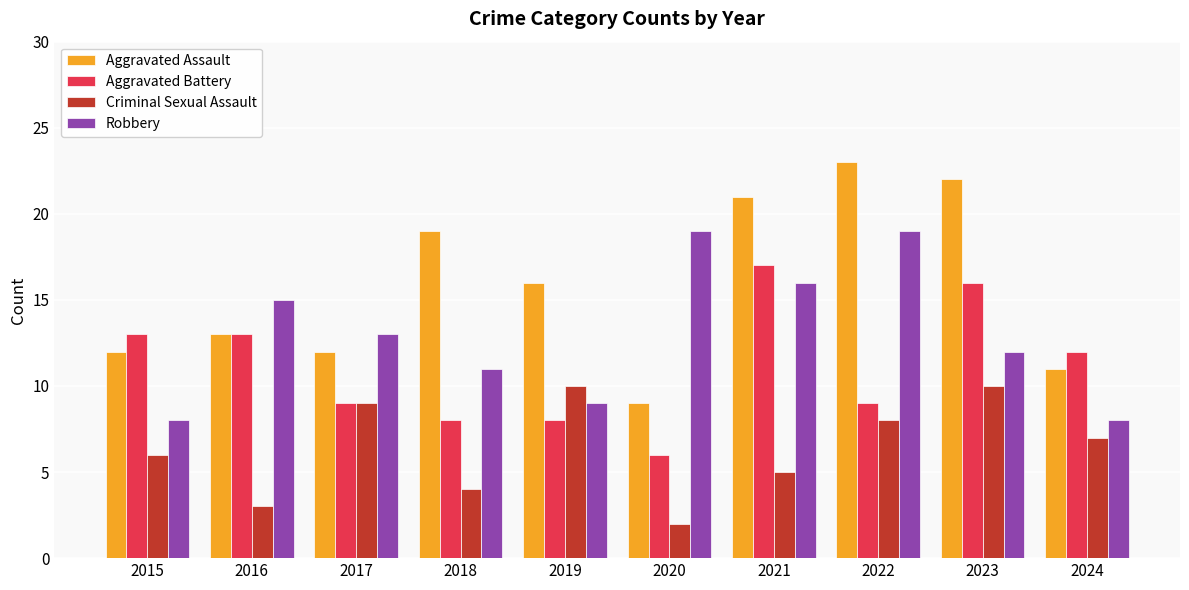

Is it true that Robbery equals 8 at 2015?

True